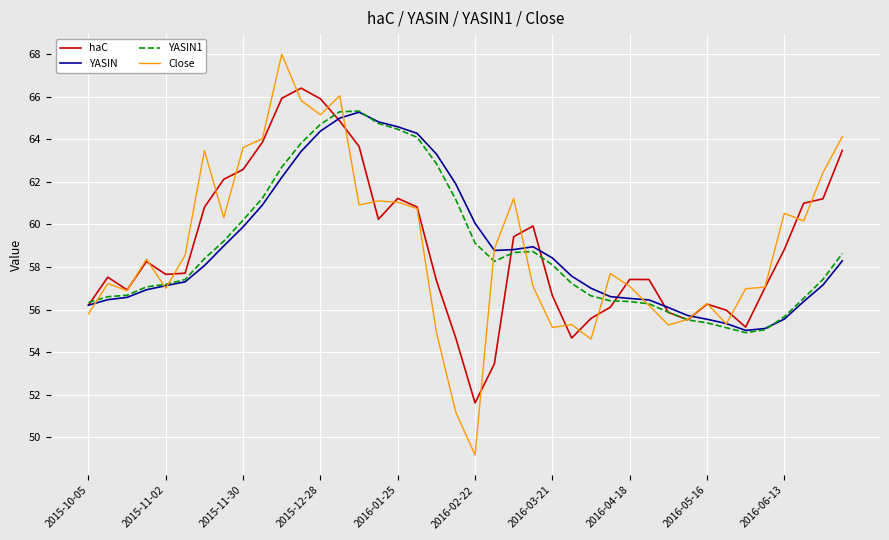

What is the lowest value of the YASIN series?

55.0